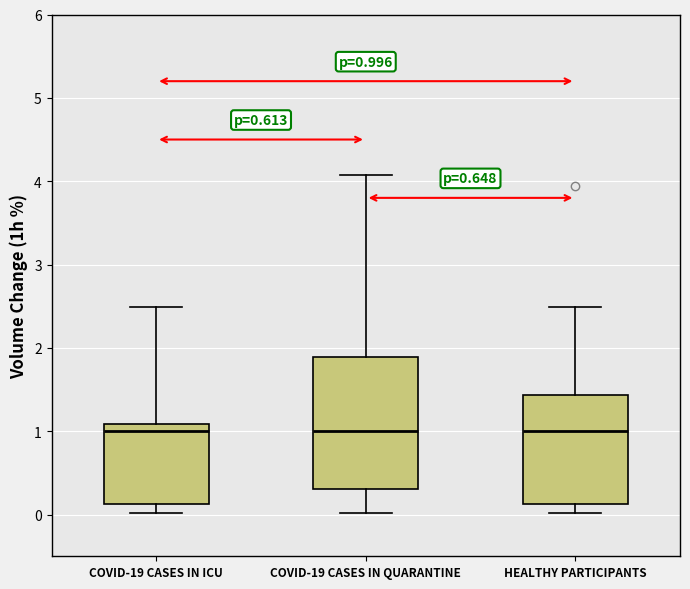

Comparing the boxes themselves (not the whiskers), which one is the tallest?

COVID-19 CASES IN QUARANTINE